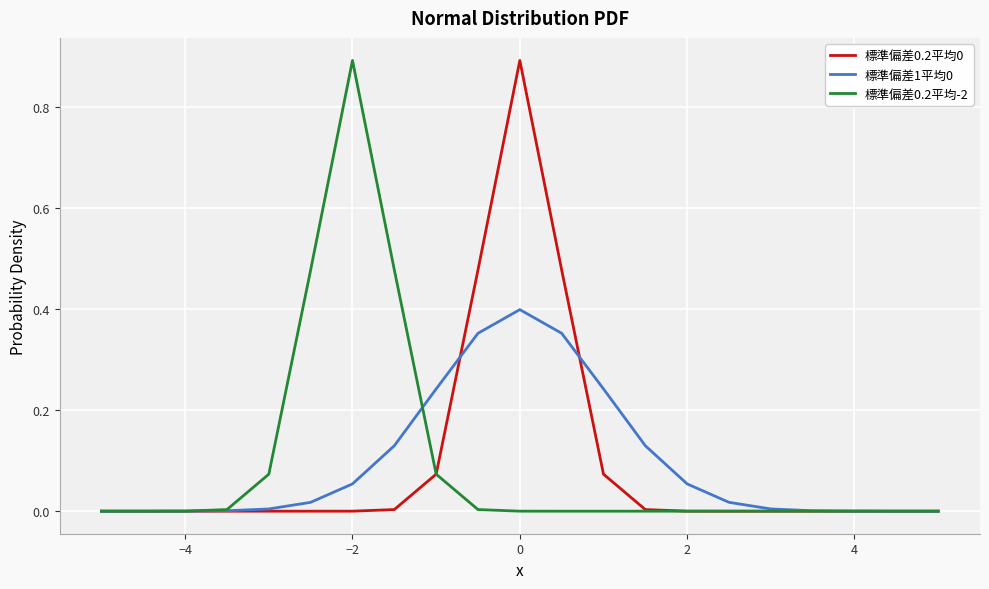

How many lines are shown in the chart?

3